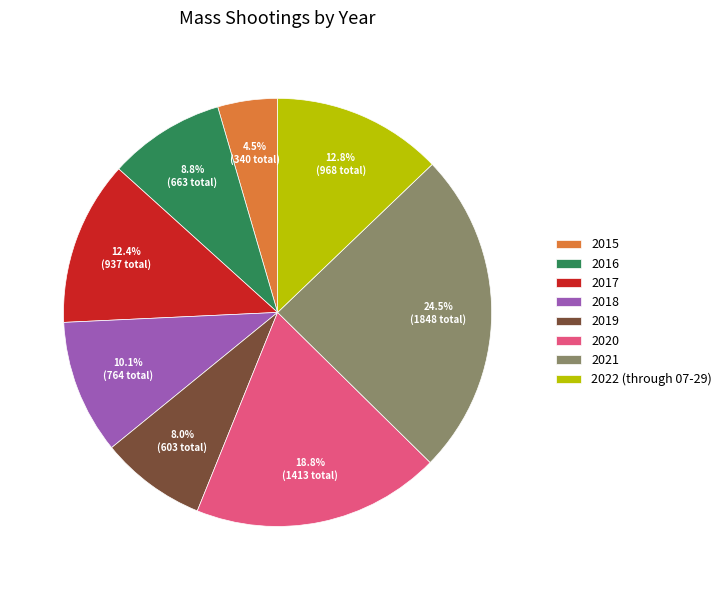

What is the ratio of the value at 2018 to the value at 2015?

2.2